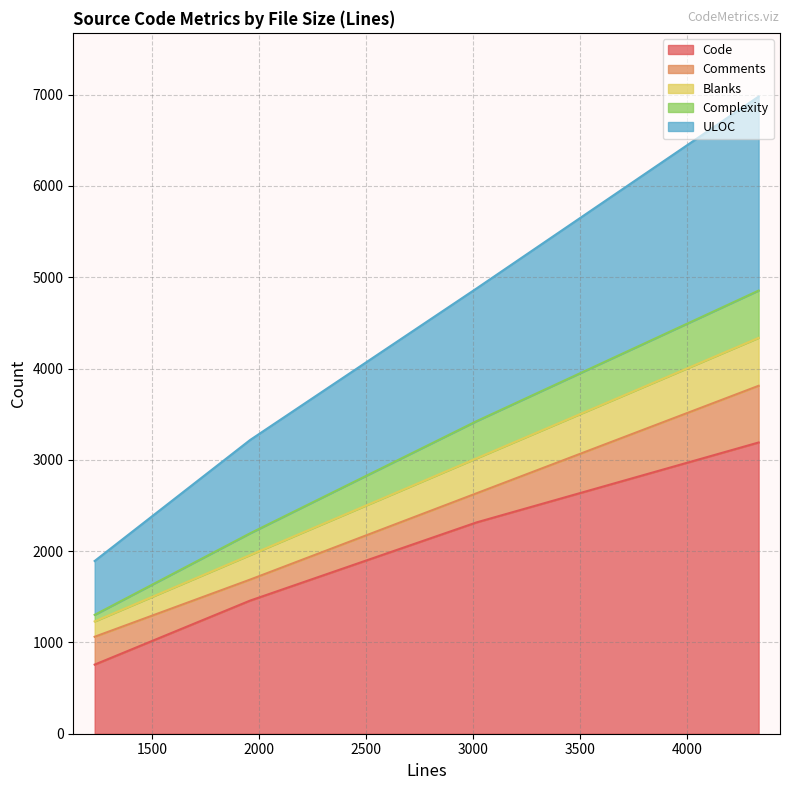

True or false: Code has more than 1 points higher than both neighbors.

False